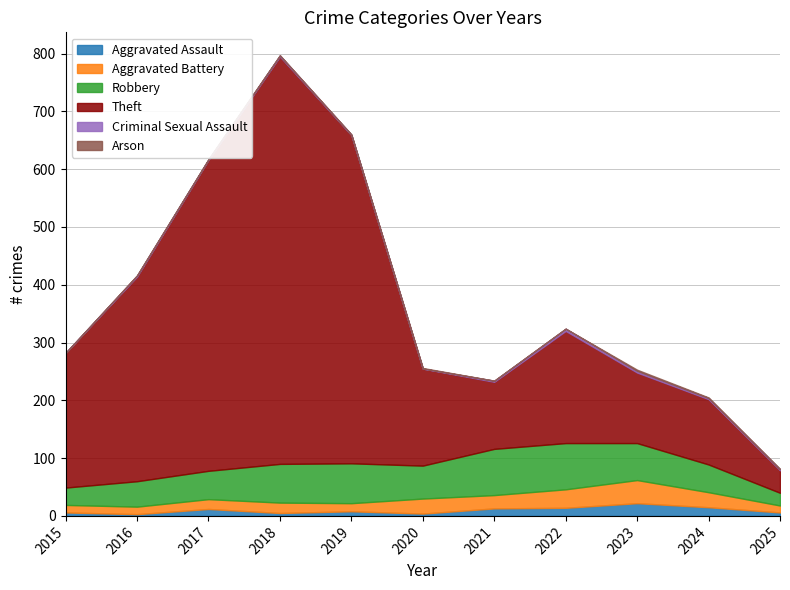

What are all the series names shown in the legend?

Aggravated Assault, Aggravated Battery, Robbery, Theft, Criminal Sexual Assault, Arson